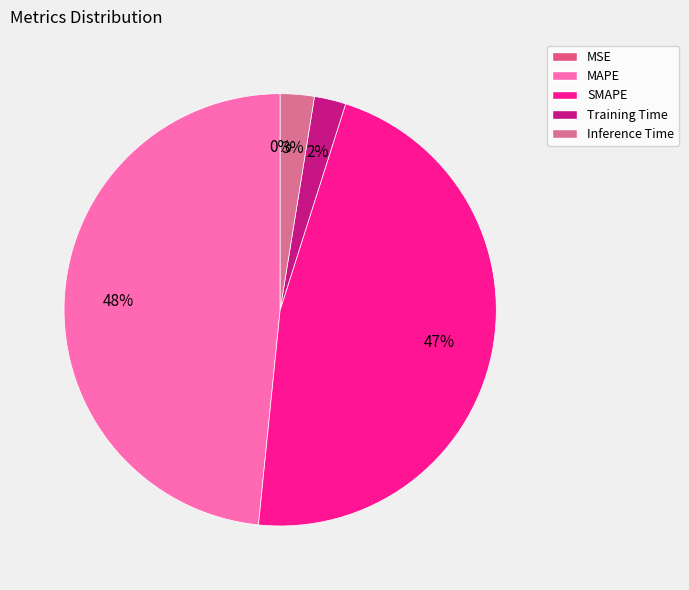

Is the sum of MAPE and Inference Time greater than half?

Yes